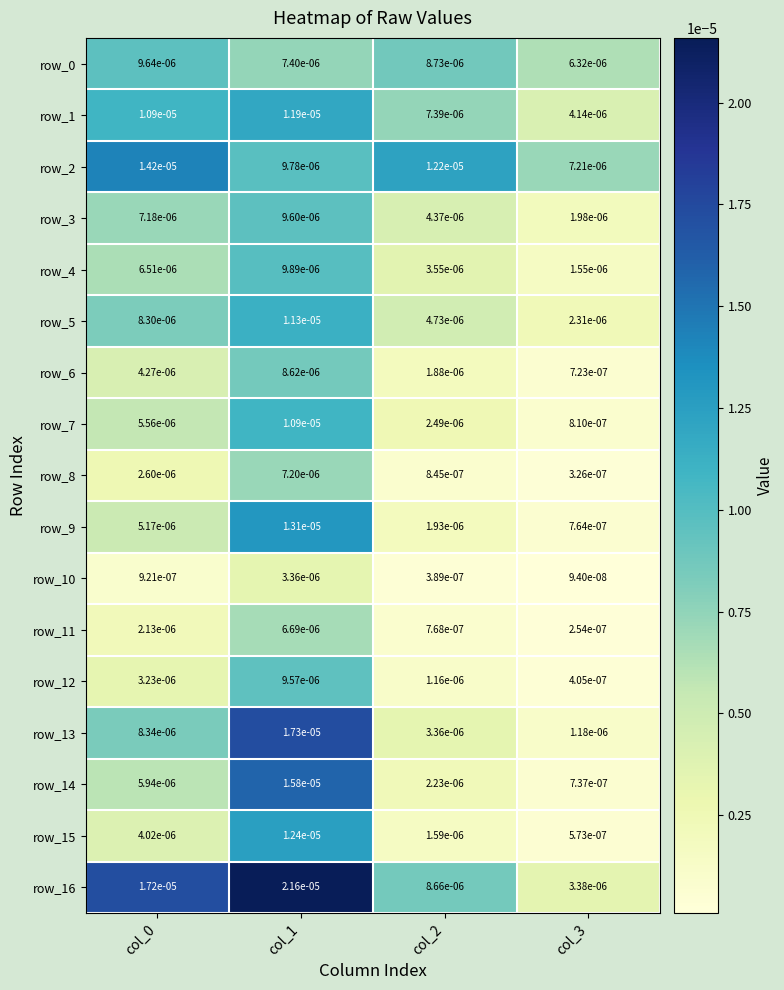

How many categories are shown in the chart?

4